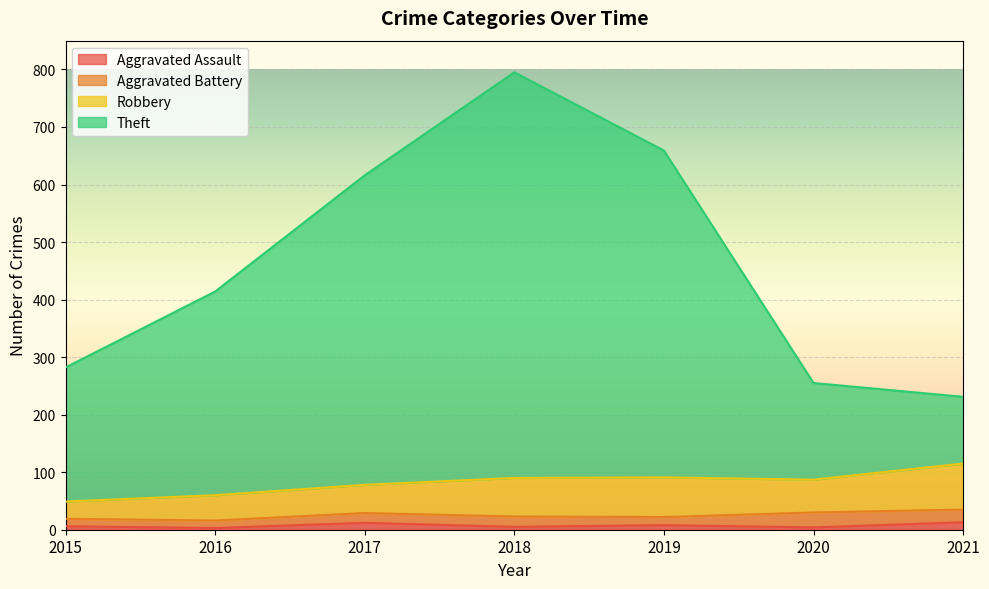

At which label does Theft reach its minimum?

2021